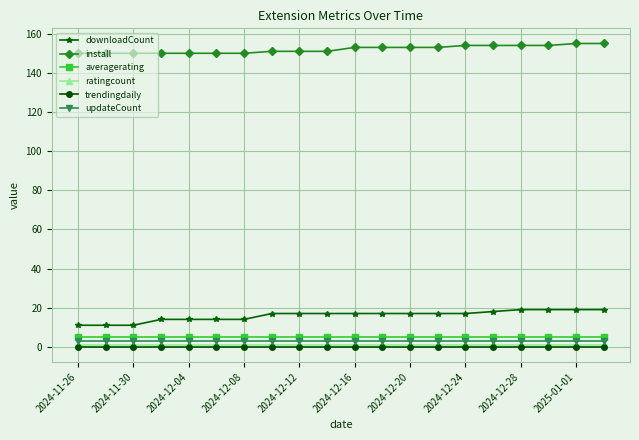

True or false: install and averagerating cross at least once.

False